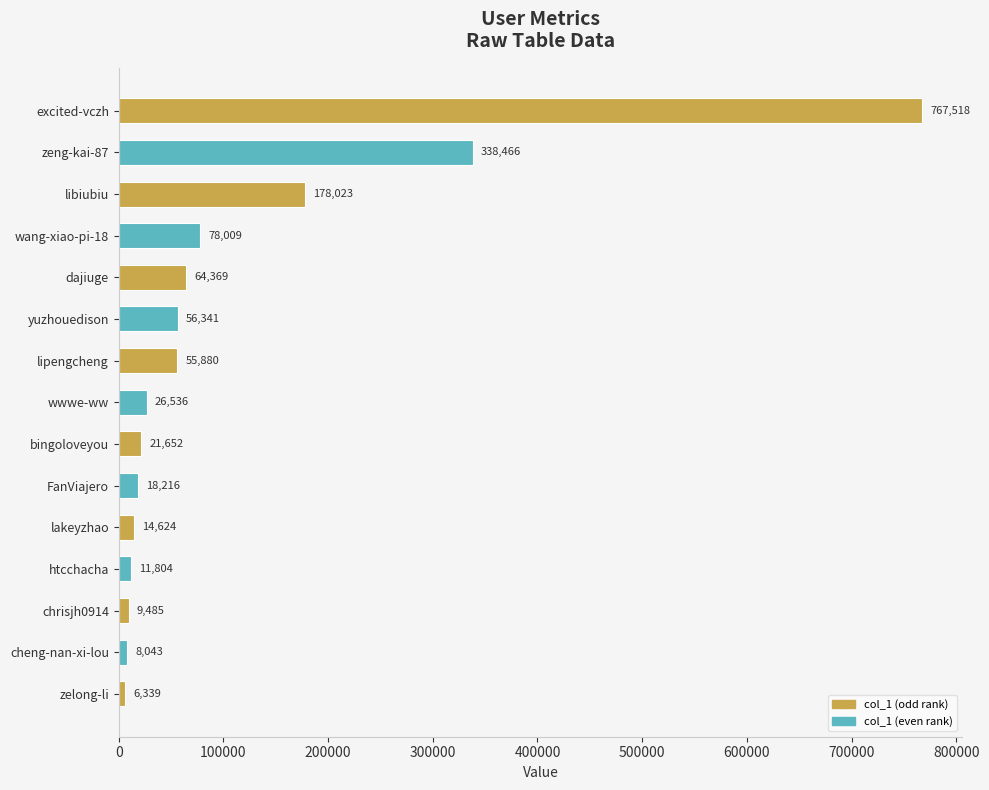

What position from the top is lipengcheng?

7